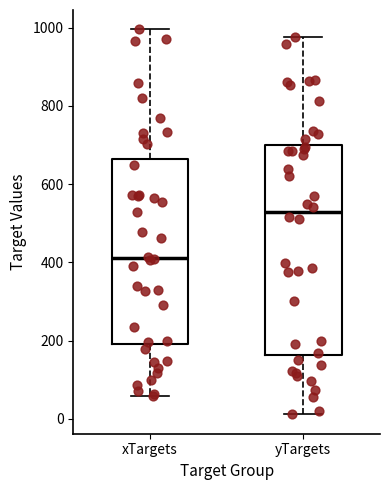

Reading left to right, transcribe this box plot: for each box, give where its median line is, the range the box spans, and where its two whiskers end, as read against the y-axis. The values are not printed on the chart, so give them approximately, as read against the axis.

xTargets: median 420, box 200 to 660, whiskers 60 to 1000
yTargets: median 520, box 160 to 700, whiskers 20 to 980